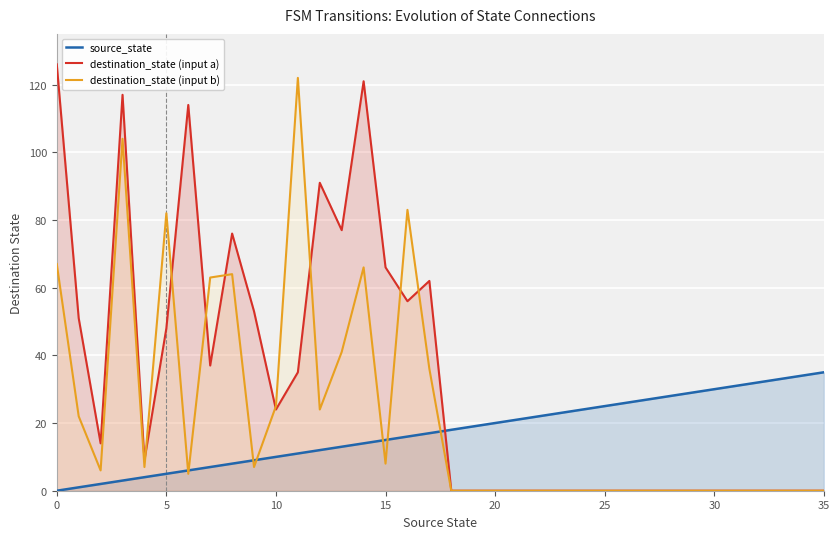

Does the chart display data point markers on the line(s)?

No